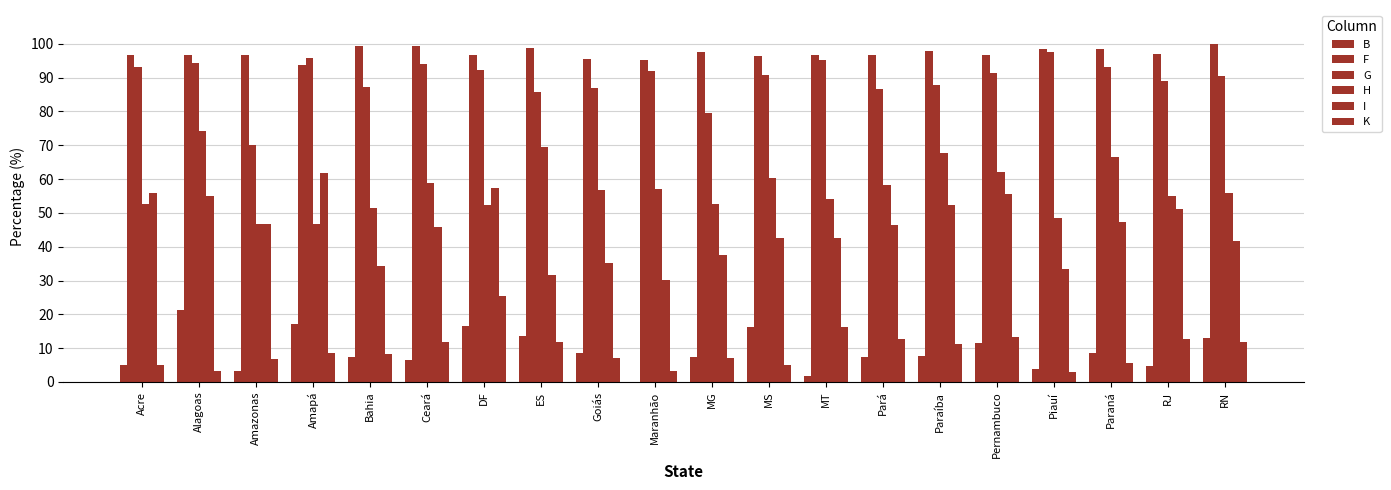

Which series has the widest spread of values?

I